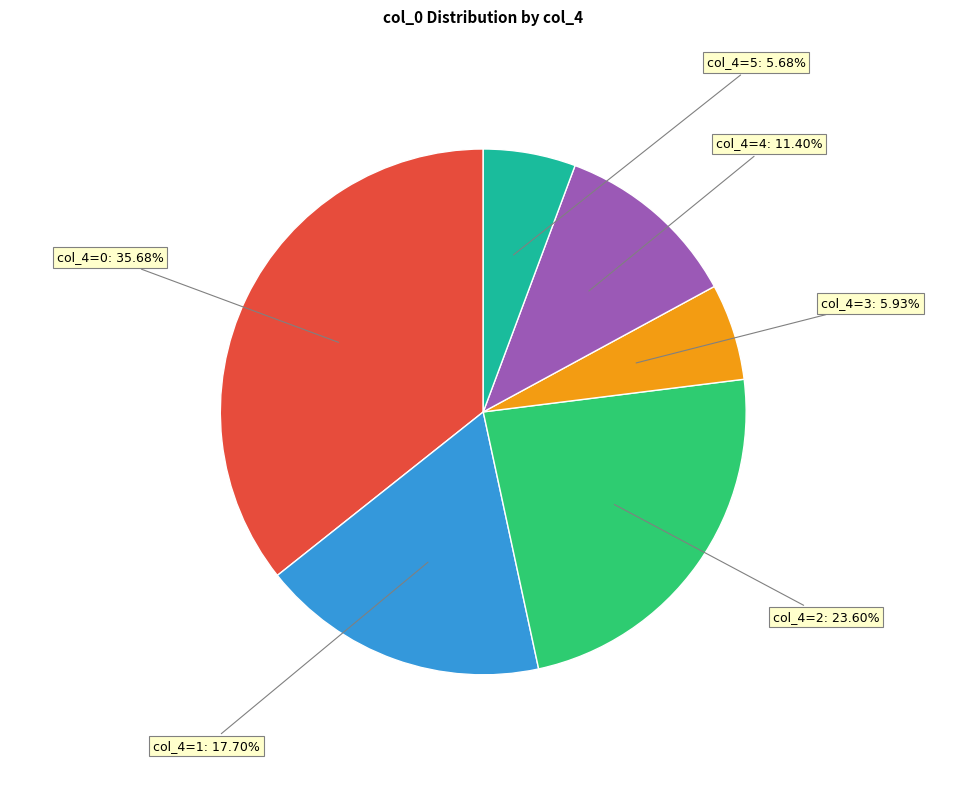

How many segments does this pie chart have?

6